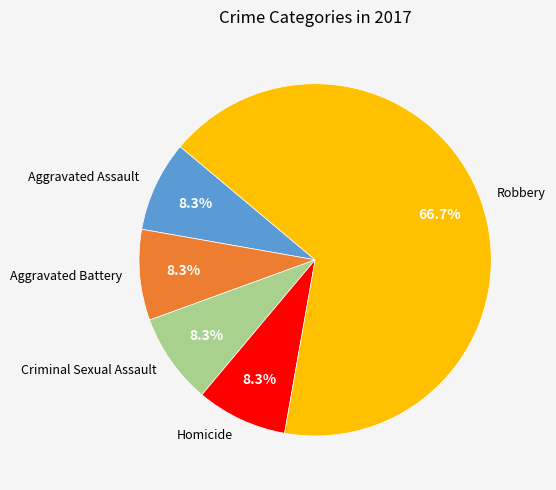

Is the sum of Aggravated Battery and Aggravated Assault greater than half?

No